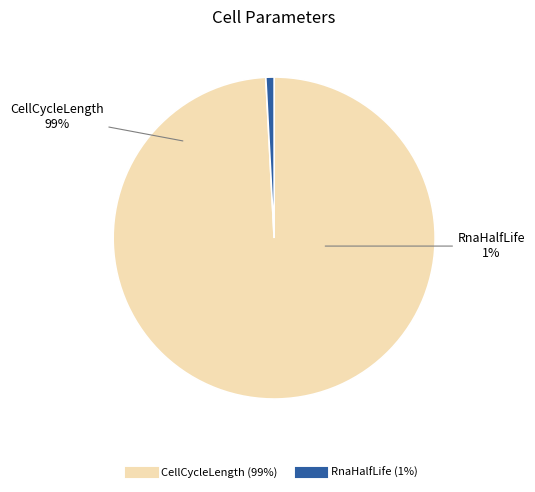

How many segments does this pie chart have?

2